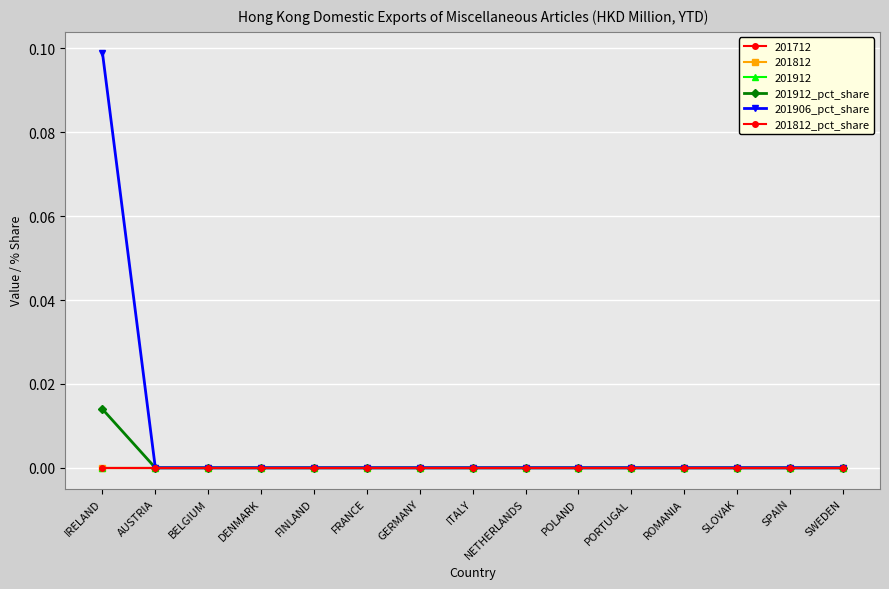

Does the chart have visible grid lines?

Yes